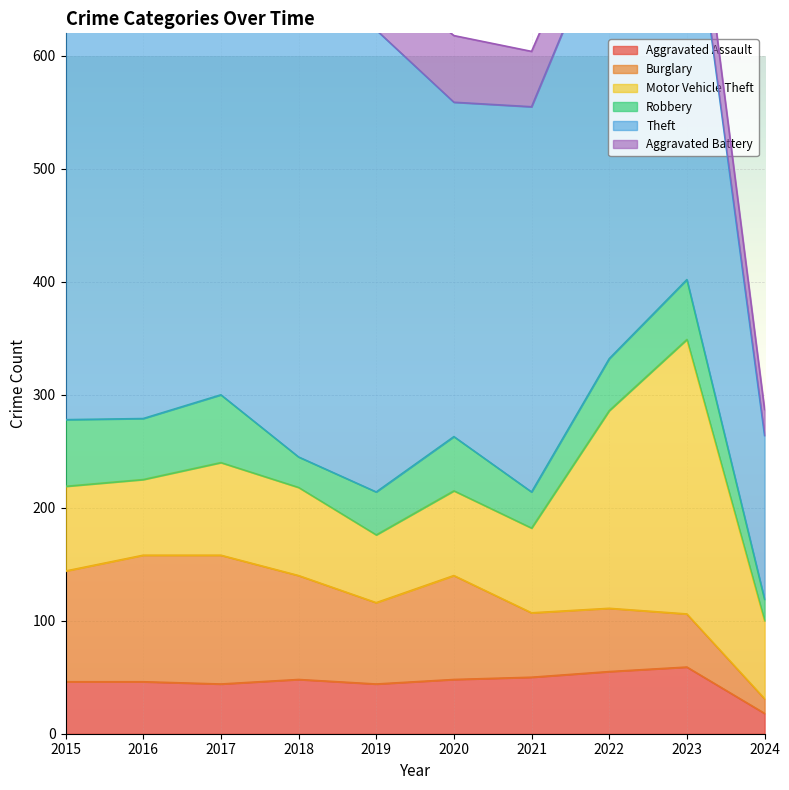

At how many categories does at least one series exceed 166?

9